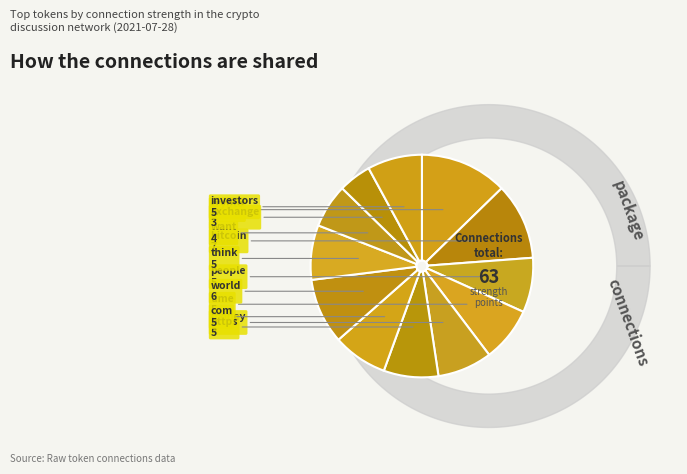

Approximately how many times larger is the value at want compared to bitcoin?

0.6